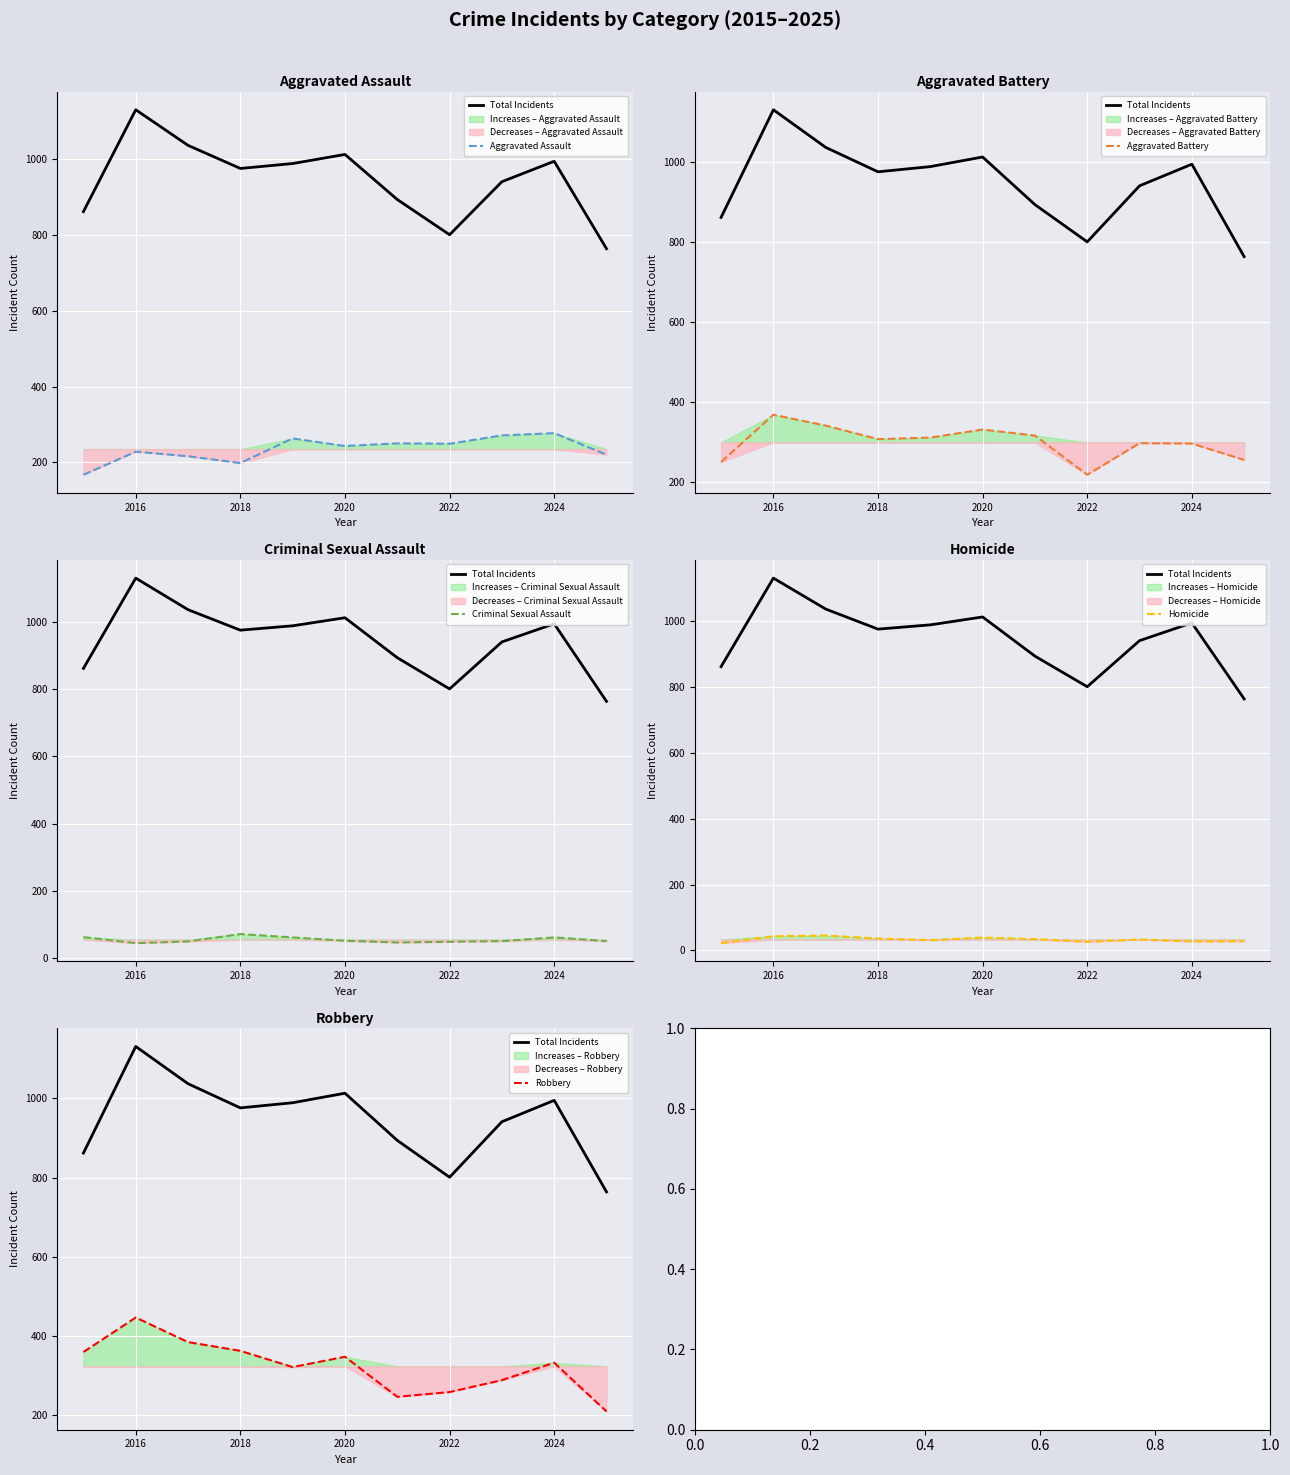

What is the value of the Homicide point at the 5th from the left?

31